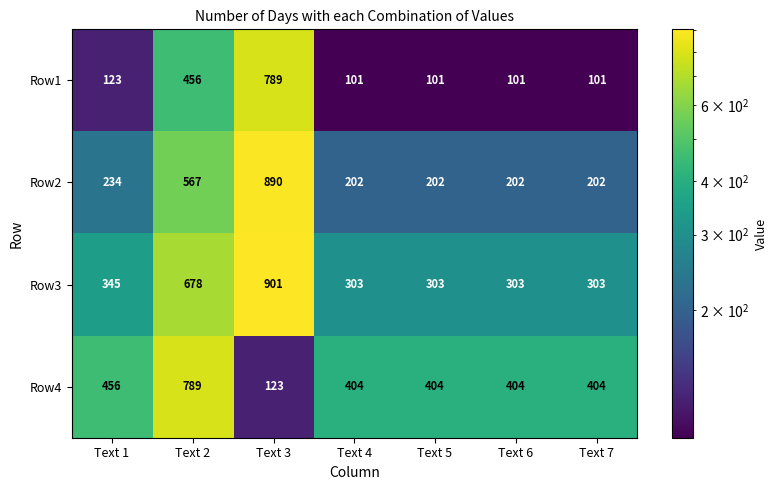

At Text 7, list the series in order from smallest to largest.

Row1, Row2, Row3, Row4